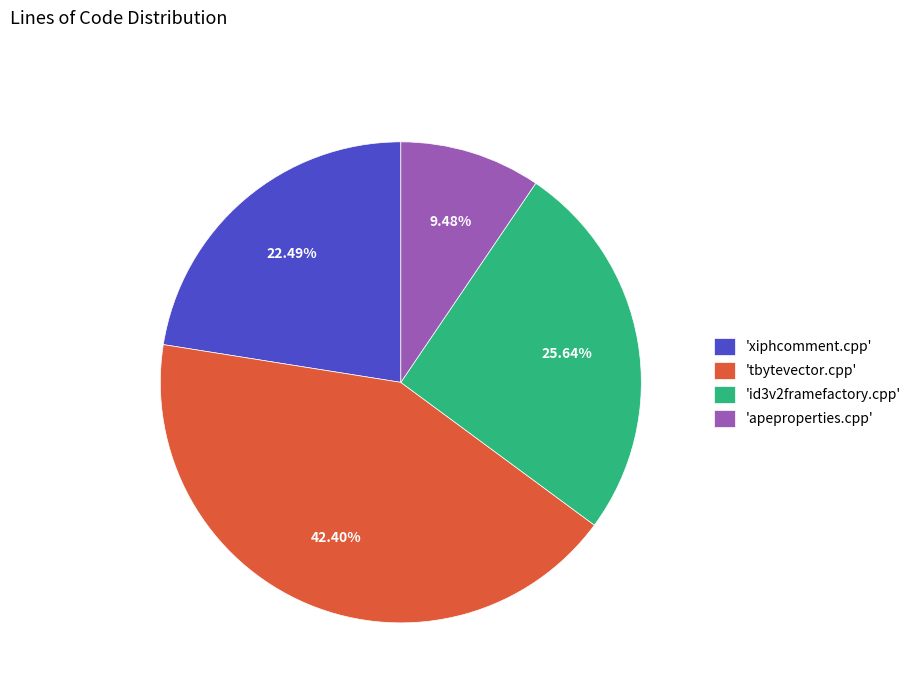

What is the ratio of the value at 'xiphcomment.cpp' to the value at 'id3v2framefactory.cpp'?

0.9